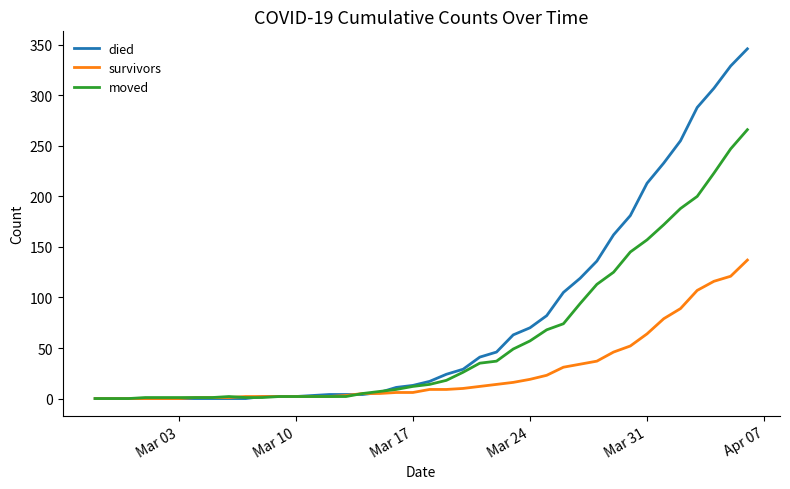

What is the maximum value shown in the chart?

346